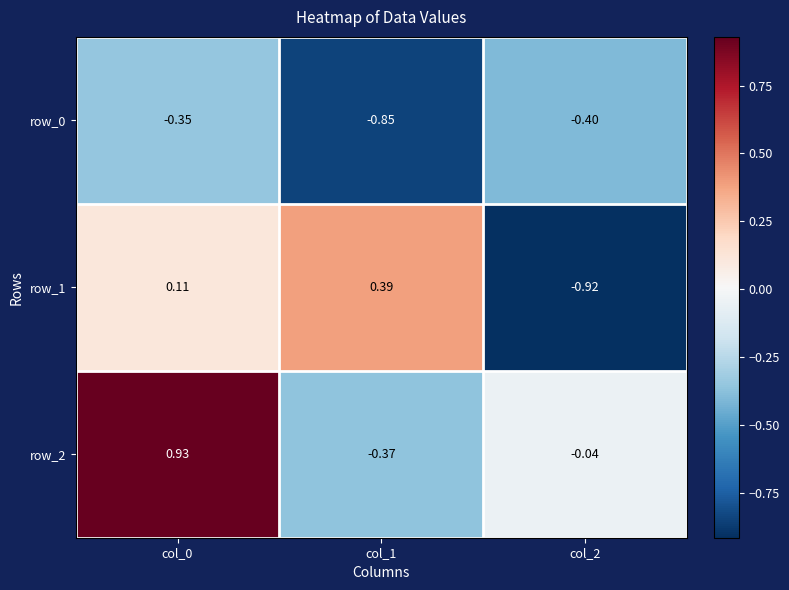

What is the difference between the second highest and minimum values in the row_2 series?

0.3